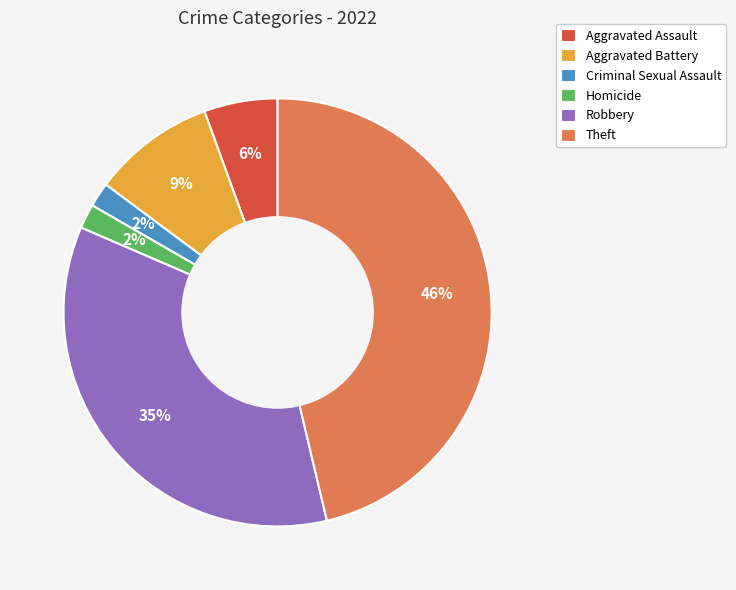

Do Aggravated Assault and Homicide together represent more than half of the pie?

No